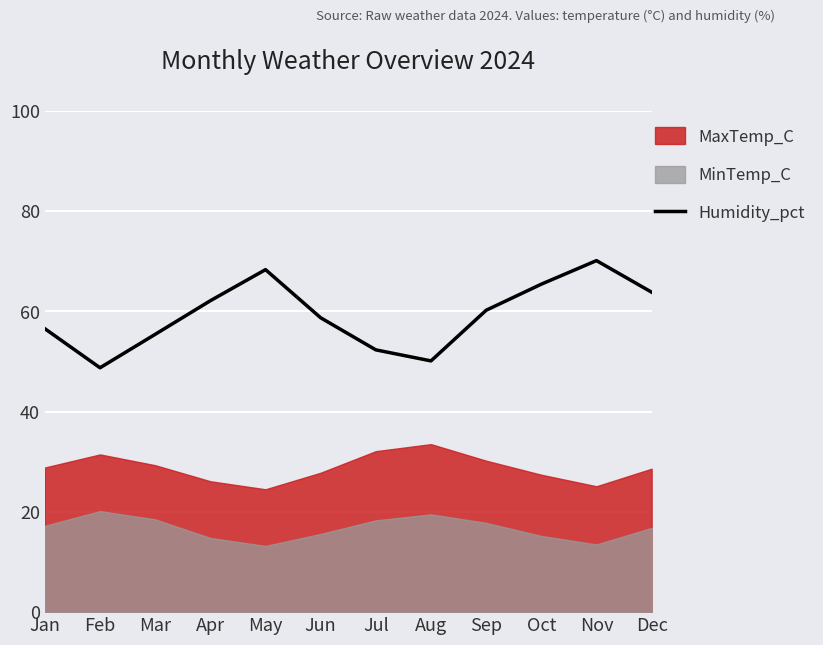

Where is the first local minimum?

Feb